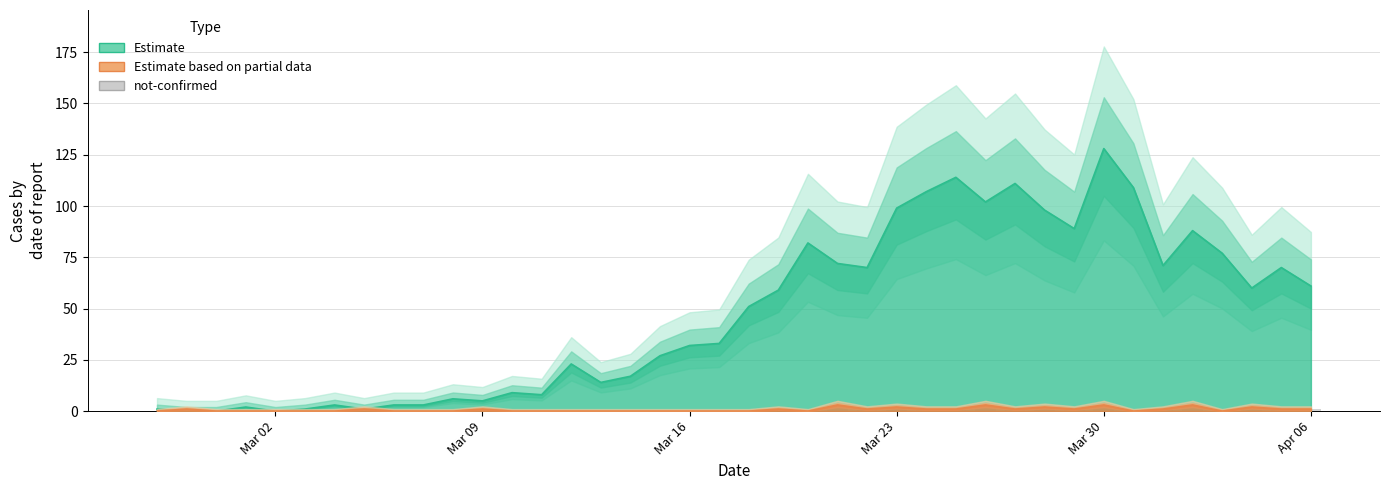

Does the chart contain stacked bars?

No